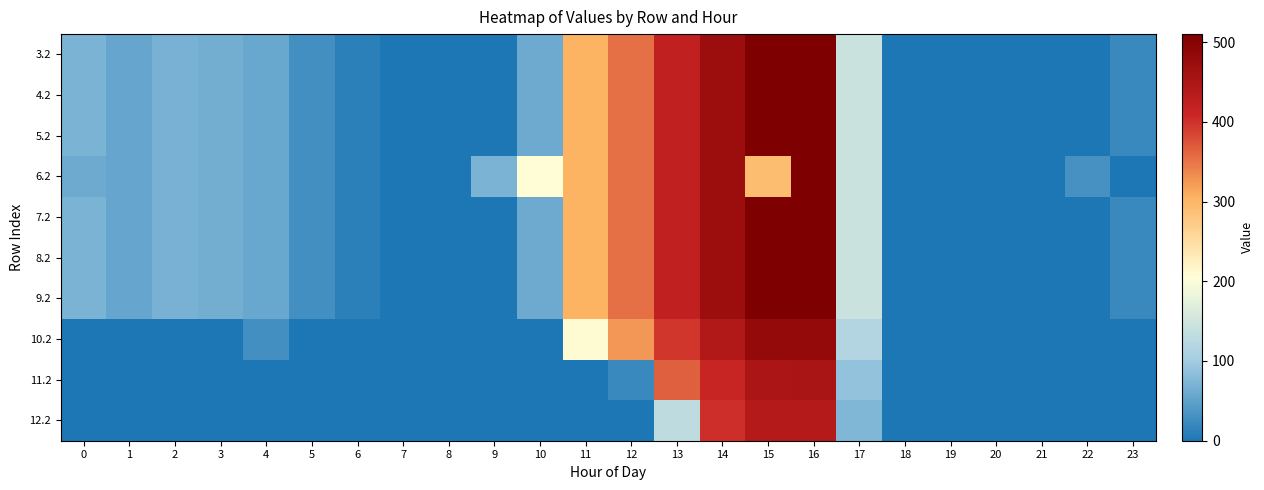

Reading right to left, transcribe all the data shown in this chart.

3.2: 23=21.2	22=0.0	21=0.0	20=0.0	19=0.0	18=0.0	17=145.4	16=509.6	15=508.8	14=470.4	13=423.4	12=354.2	11=303.6	10=60.4	9=0.0	8=0.0	7=0.0	6=11.8	5=28.0	4=57.4	3=64.0	2=68.5	1=55.7	0=70.1
4.2: 23=21.2	22=0.0	21=0.0	20=0.0	19=0.0	18=0.0	17=145.4	16=509.6	15=508.8	14=470.4	13=423.4	12=354.2	11=303.6	10=60.4	9=0.0	8=0.0	7=0.0	6=11.8	5=28.0	4=57.4	3=64.0	2=68.5	1=55.7	0=70.1
5.2: 23=21.2	22=0.0	21=0.0	20=0.0	19=0.0	18=0.0	17=145.4	16=509.6	15=508.8	14=470.4	13=423.4	12=354.2	11=303.6	10=60.4	9=0.0	8=0.0	7=0.0	6=11.8	5=28.0	4=57.4	3=64.0	2=68.5	1=55.7	0=70.1
6.2: 23=0.0	22=30.4	21=0.0	20=0.0	19=0.0	18=0.0	17=145.4	16=509.6	15=291.2	14=470.4	13=423.4	12=354.2	11=303.6	10=206.5	9=71.5	8=0.0	7=0.0	6=11.8	5=28.0	4=57.4	3=64.0	2=68.5	1=55.7	0=60.9
7.2: 23=21.2	22=0.0	21=0.0	20=0.0	19=0.0	18=0.0	17=145.4	16=509.6	15=508.8	14=470.4	13=423.4	12=354.2	11=303.6	10=60.4	9=0.0	8=0.0	7=0.0	6=11.8	5=28.0	4=57.4	3=64.0	2=68.5	1=55.7	0=70.1
8.2: 23=21.2	22=0.0	21=0.0	20=0.0	19=0.0	18=0.0	17=145.4	16=509.6	15=508.8	14=470.4	13=423.4	12=354.2	11=303.6	10=60.4	9=0.0	8=0.0	7=0.0	6=11.8	5=28.0	4=57.4	3=64.0	2=68.5	1=55.7	0=70.1
9.2: 23=21.2	22=0.0	21=0.0	20=0.0	19=0.0	18=0.0	17=145.4	16=509.6	15=508.8	14=470.4	13=423.4	12=354.2	11=303.6	10=60.4	9=0.0	8=0.0	7=0.0	6=11.8	5=28.0	4=57.4	3=64.0	2=68.5	1=55.7	0=70.1
10.2: 23=0.0	22=0.0	21=0.0	20=0.0	19=0.0	18=0.0	17=117.4	16=481.6	15=480.8	14=442.4	13=395.4	12=326.2	11=209.2	10=0.0	9=0.0	8=0.0	7=0.0	6=0.0	5=0.0	4=29.4	3=1.6	2=0.0	1=0.0	0=0.0
11.2: 23=0.0	22=0.0	21=0.0	20=0.0	19=0.0	18=0.0	17=88.4	16=452.6	15=451.8	14=413.4	13=366.4	12=20.3	11=0.0	10=0.0	9=0.0	8=0.0	7=0.0	6=0.0	5=0.0	4=0.4	3=0.0	2=0.0	1=0.0	0=0.0
12.2: 23=0.0	22=0.0	21=0.0	20=0.0	19=0.0	18=0.0	17=75.4	16=439.6	15=438.8	14=400.4	13=130.0	12=0.0	11=0.0	10=0.0	9=0.0	8=0.0	7=0.0	6=0.0	5=0.0	4=0.0	3=0.0	2=0.0	1=0.0	0=0.1